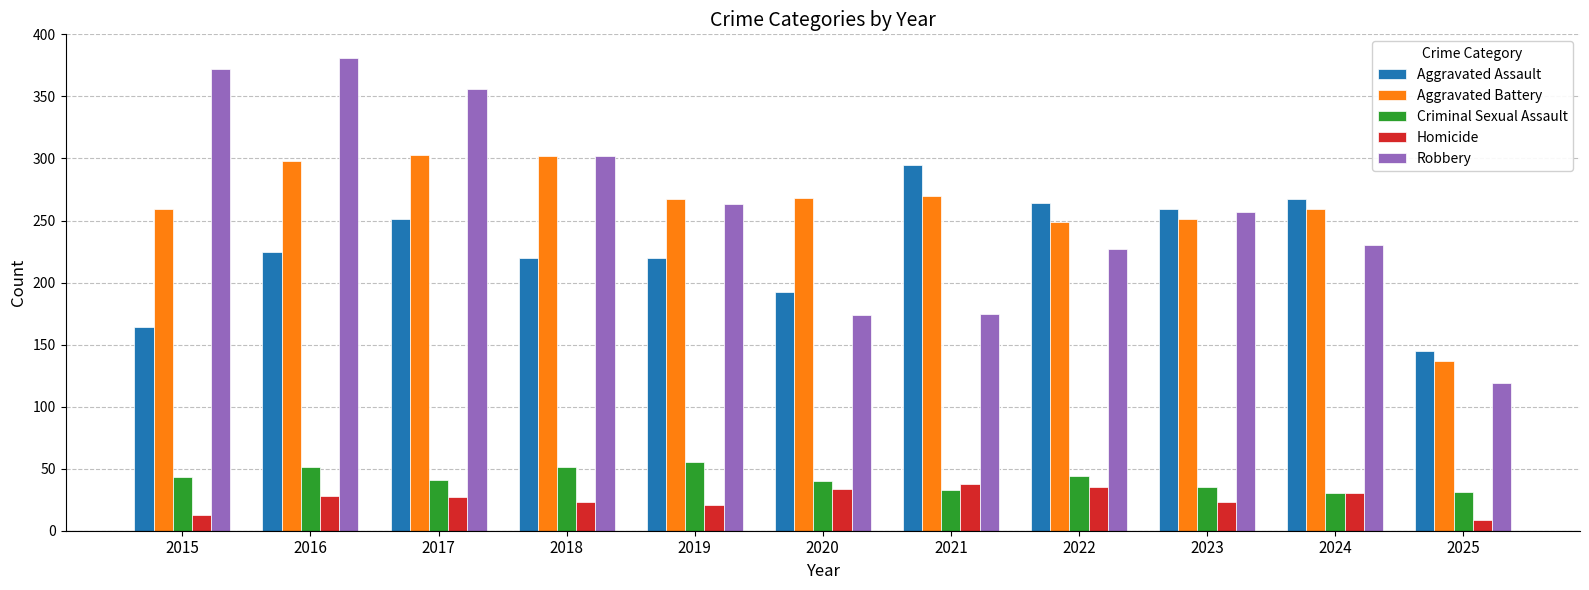

How many data points in Robbery are less than 257?

5